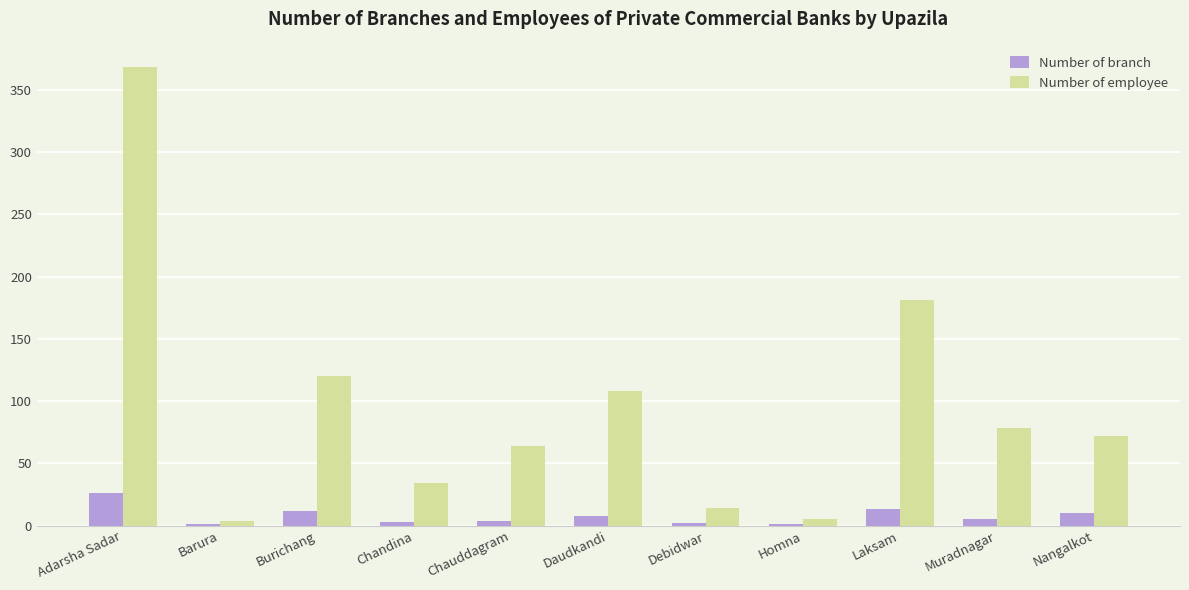

Between Burichang and Laksam, which series saw the biggest shift?

Number of employee